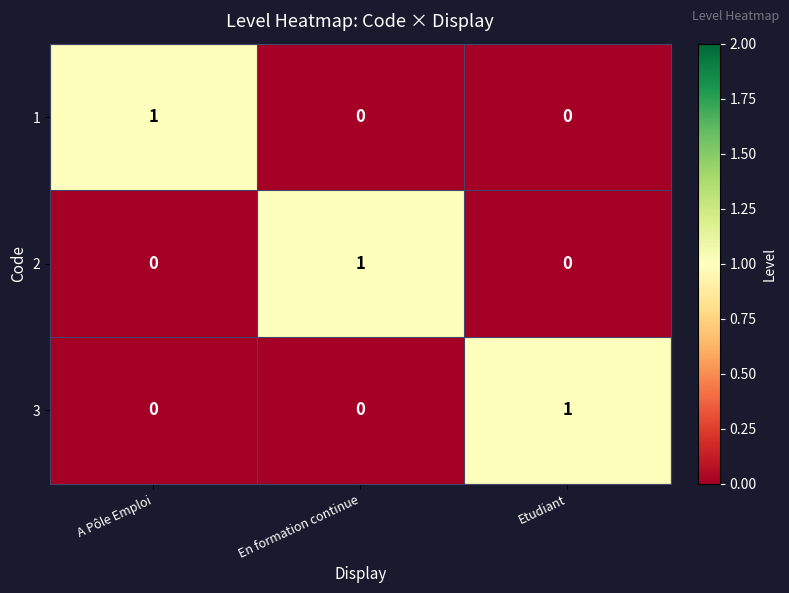

At which label does 2 reach its peak?

En formation continue